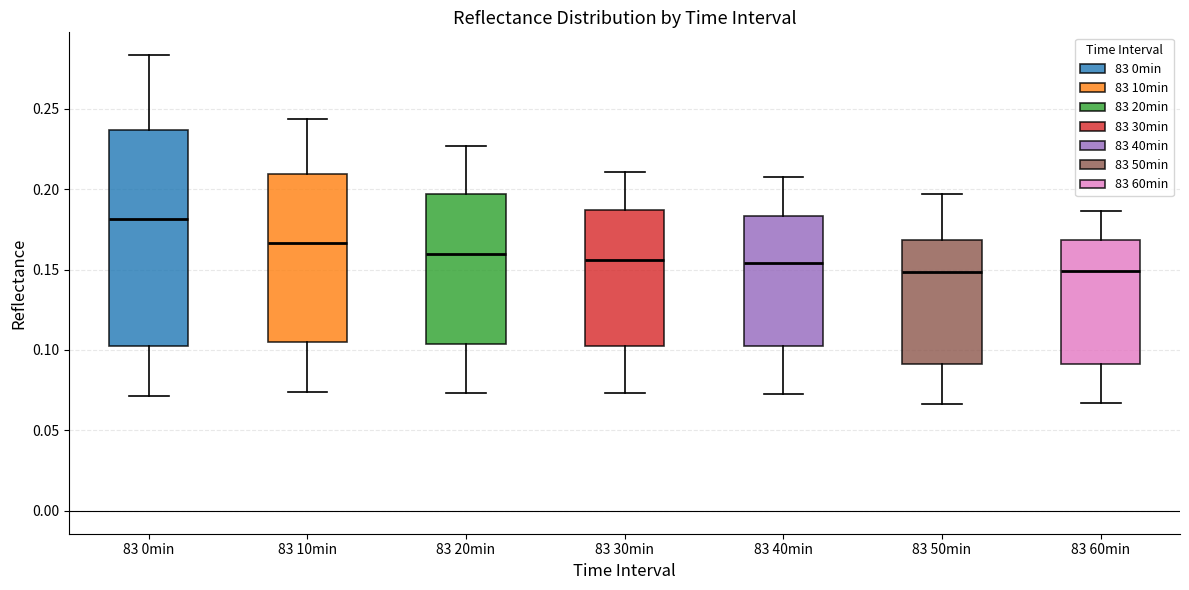

Where is the lower edge of the box for 83 40min on the y-axis? The values are not printed on the chart, so give them approximately, as read against the axis.

0.100